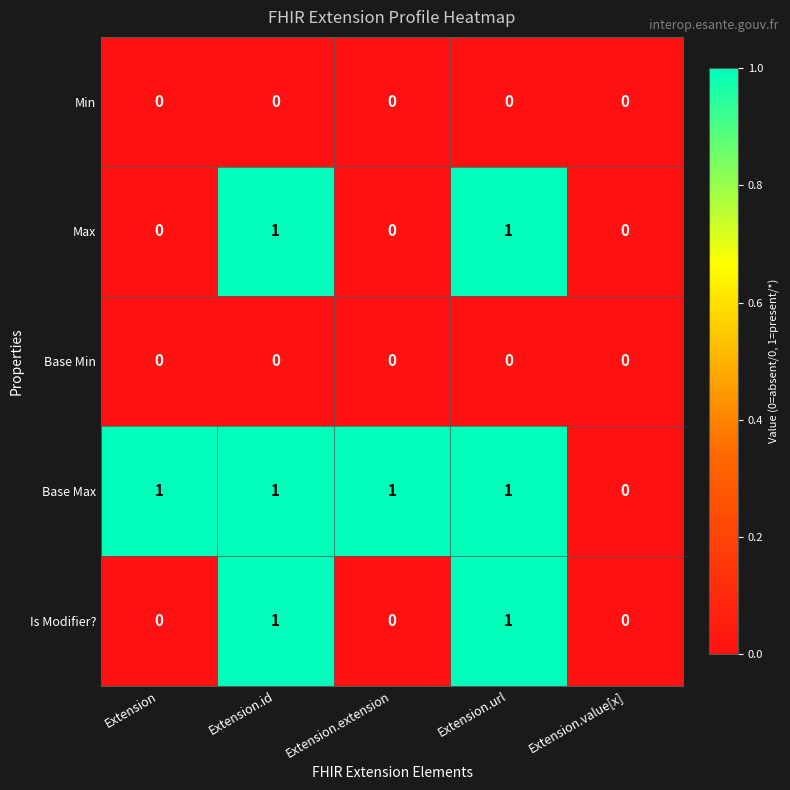

Reading left to right, list all the values displayed in this chart.

Min: Extension=0	Extension.id=0	Extension.extension=0	Extension.url=0	Extension.value[x]=0
Max: Extension=0	Extension.id=1	Extension.extension=0	Extension.url=1	Extension.value[x]=0
Base Min: Extension=0	Extension.id=0	Extension.extension=0	Extension.url=0	Extension.value[x]=0
Base Max: Extension=1	Extension.id=1	Extension.extension=1	Extension.url=1	Extension.value[x]=0
Is Modifier?: Extension=0	Extension.id=1	Extension.extension=0	Extension.url=1	Extension.value[x]=0